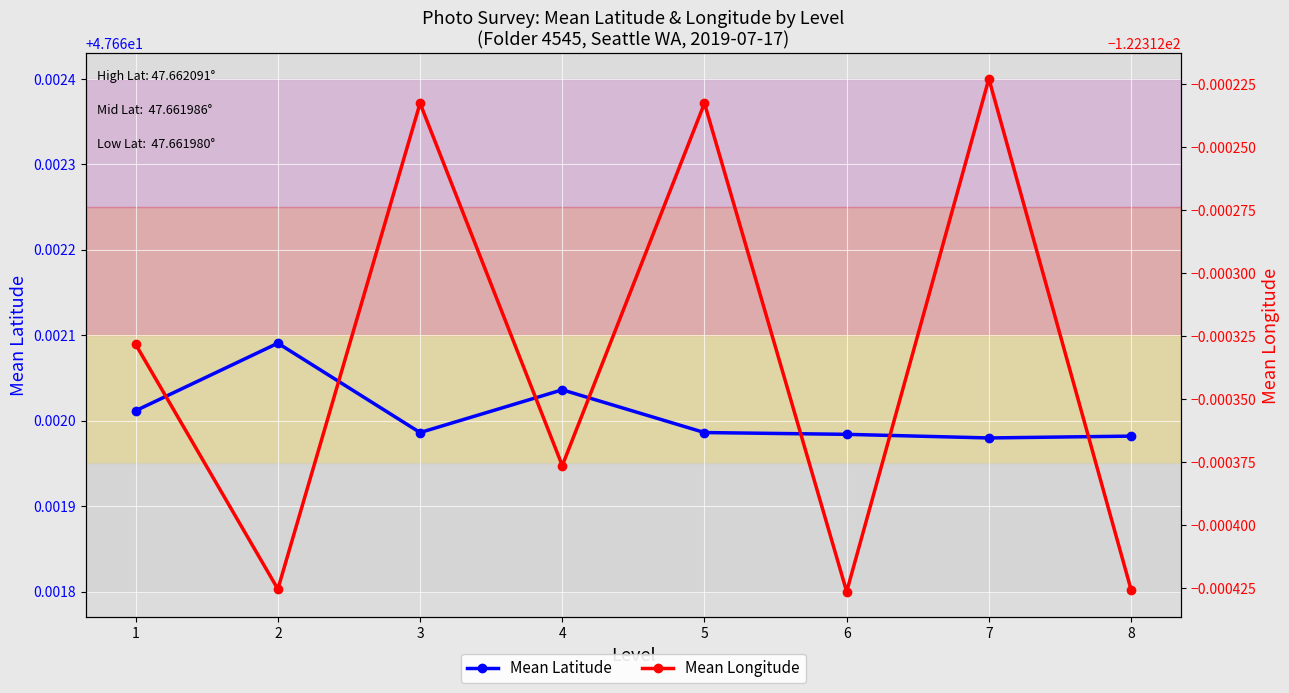

True or false: Mean Latitude and Mean Longitude intersect in this chart.

False